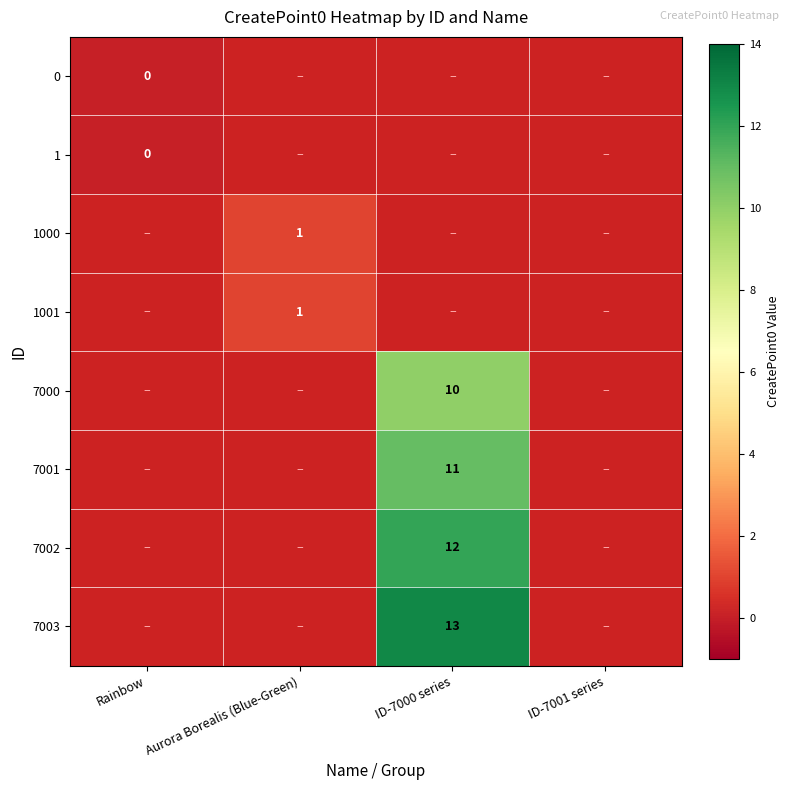

Is the value of 1000 at Aurora Borealis (Blue-Green) greater than the value of 7002 at Rainbow?

No